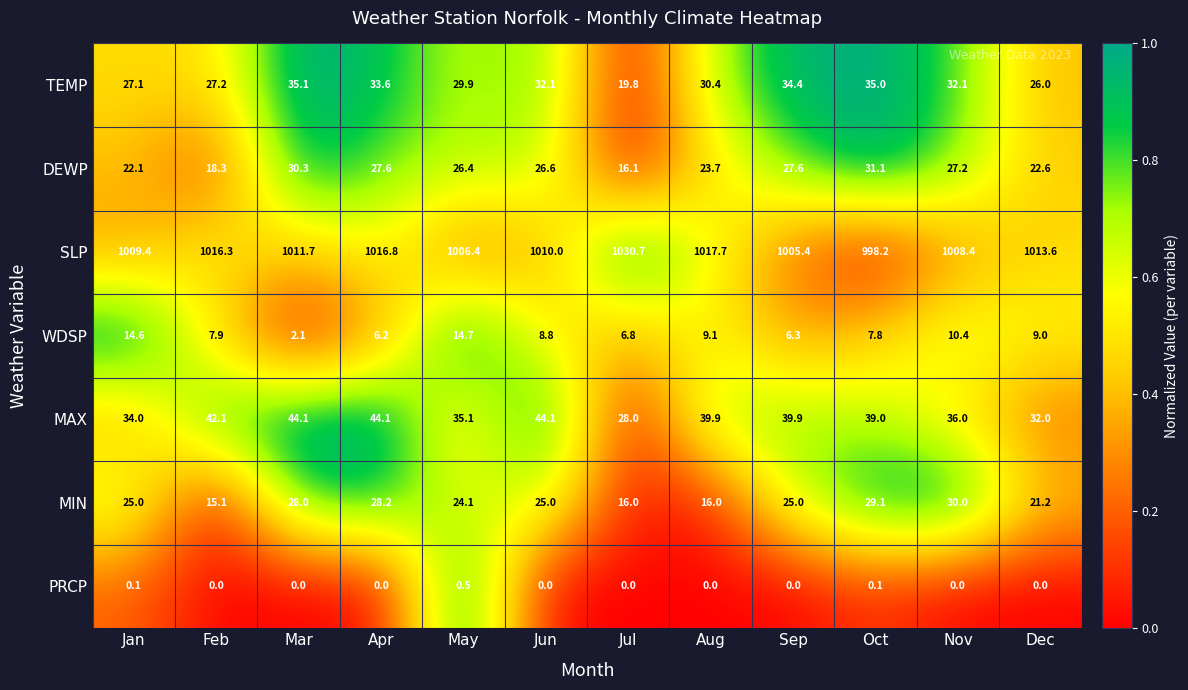

At Dec, list the series in order from smallest to largest.

PRCP, WDSP, MIN, DEWP, TEMP, MAX, SLP